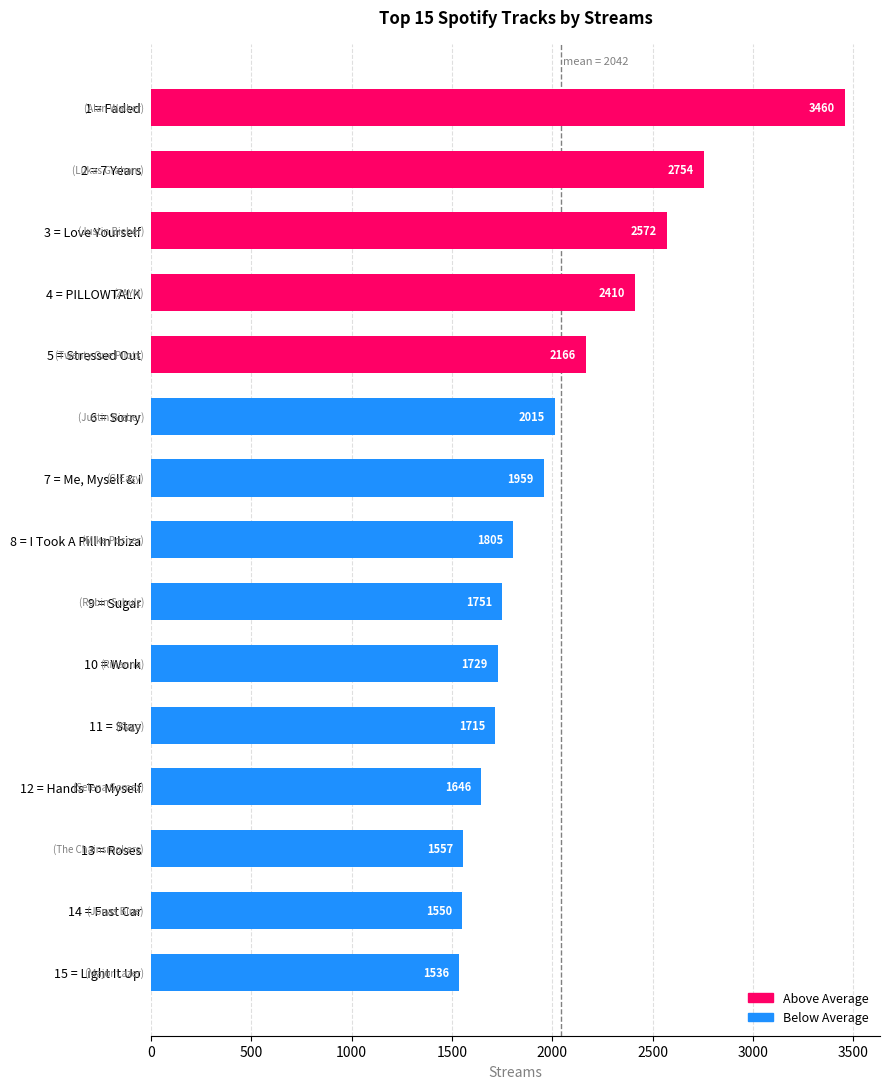

The value at 4 = PILLOWTALK is 2410. True or false?

True